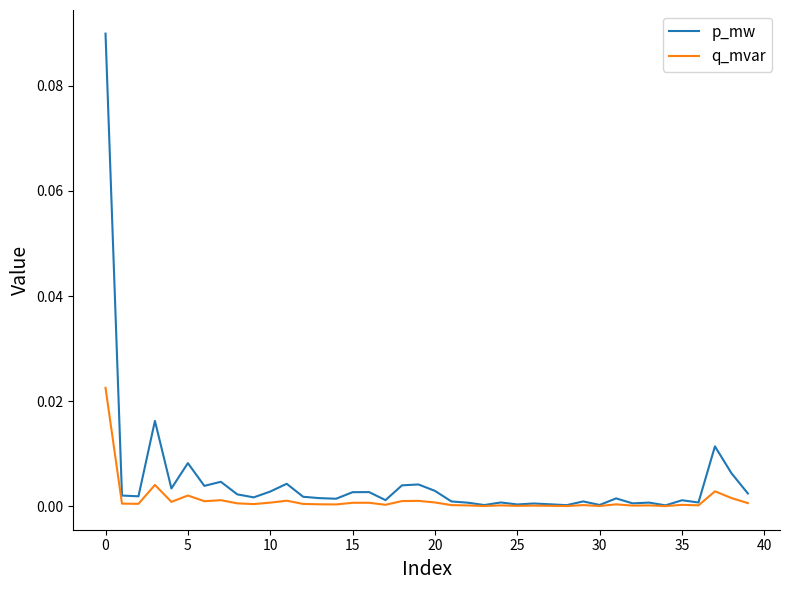

List the series in order of their peak value, highest first.

p_mw, q_mvar